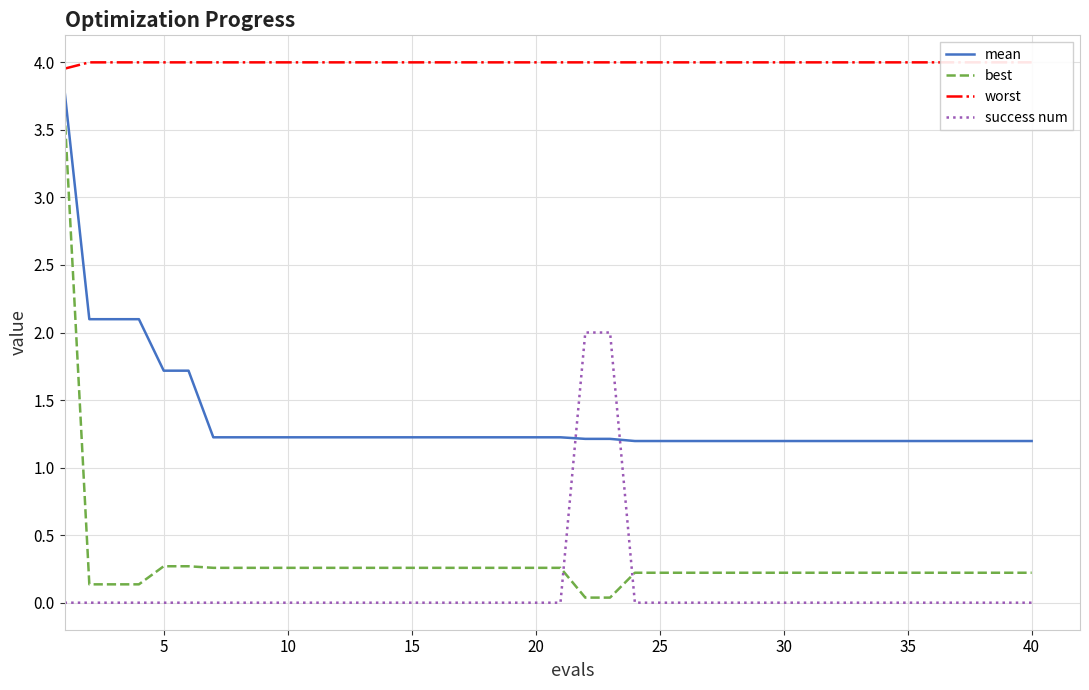

How many series are shown in this chart?

4